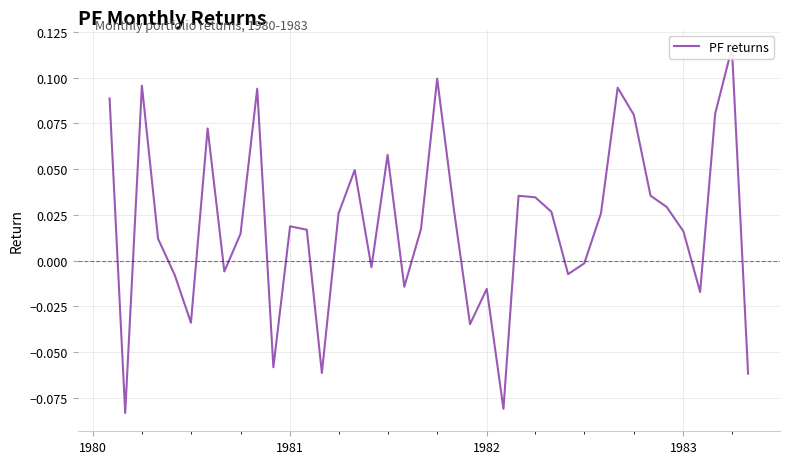

What is the difference between the maximum and minimum values?

0.2